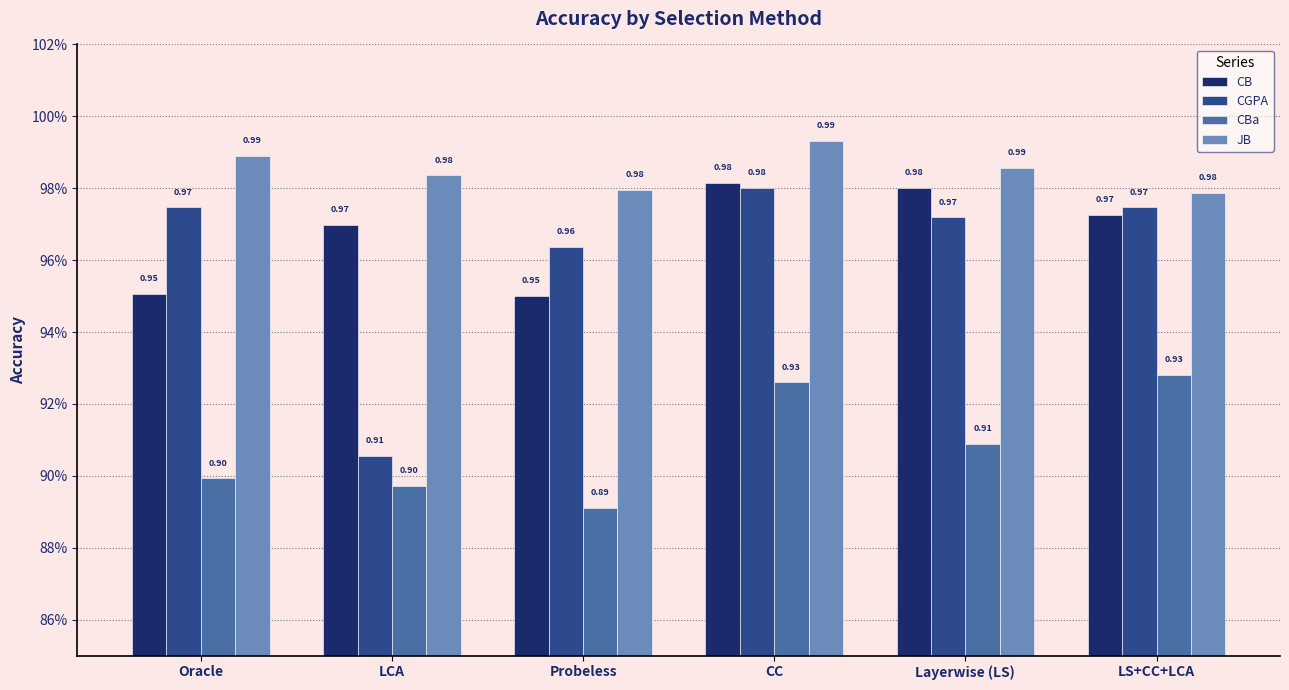

What is the value of the JB bar at the 5th from the left?

1.0